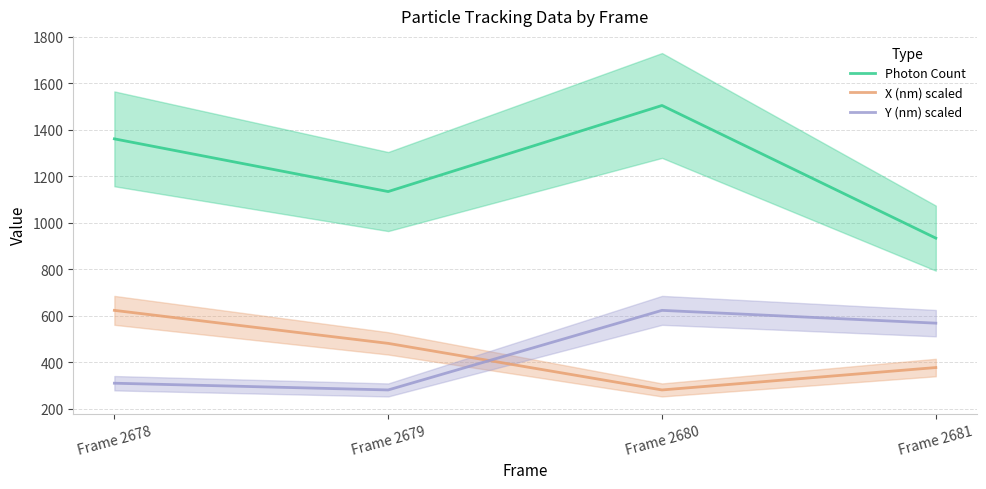

The X (nm) scaled series shows 587.1 at Frame 2681. True or false?

False